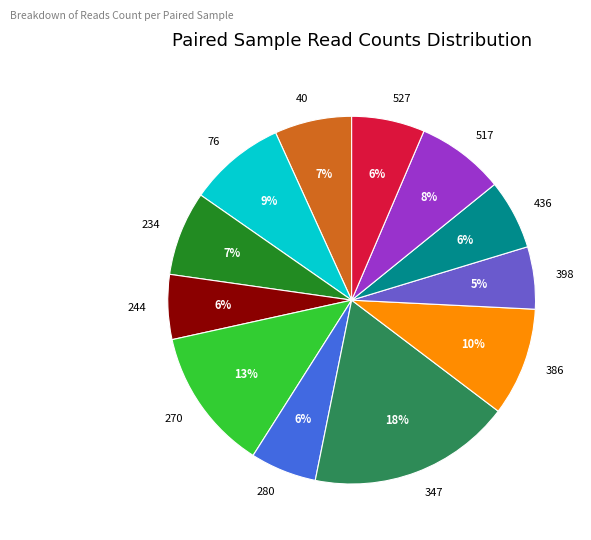

What is the ratio of the value at 347 to the value at 270?

1.4